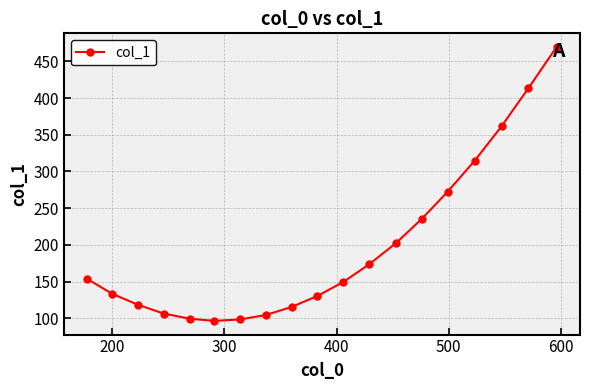

What is the difference between the second highest and second lowest values?

315.0